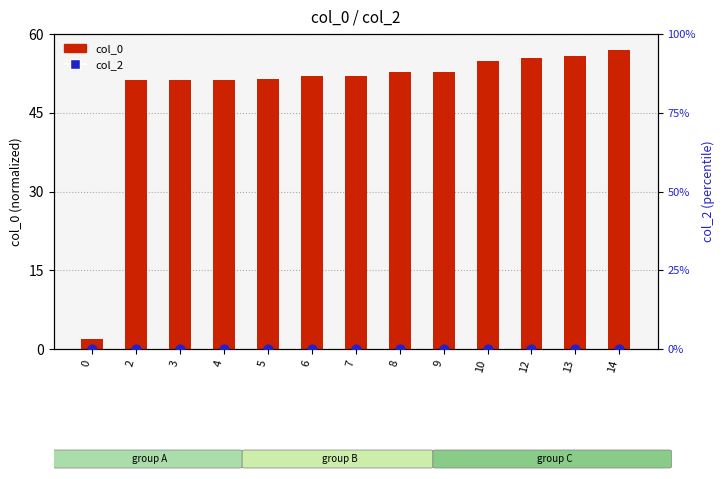

At which category is the sum across all series the highest?

14